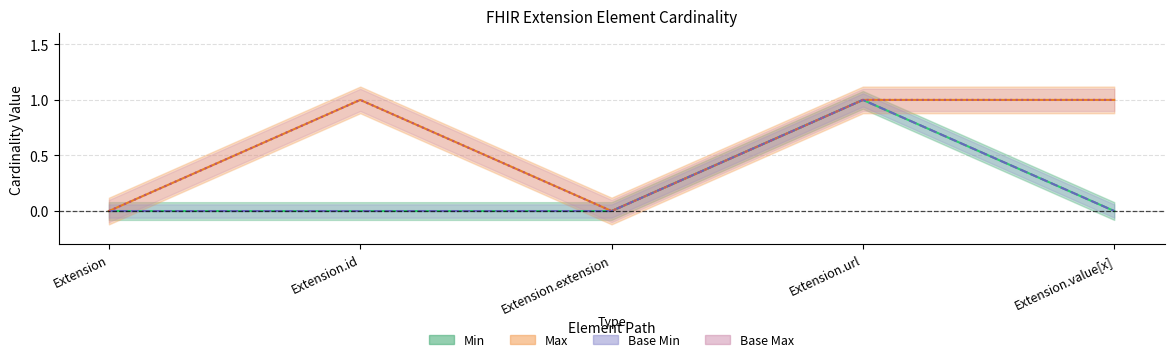

At how many categories does at least one series exceed 0?

3